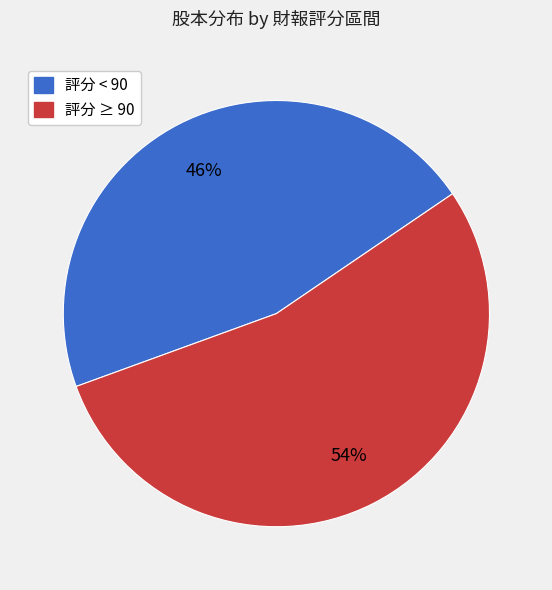

Count the number of slices in the pie.

2